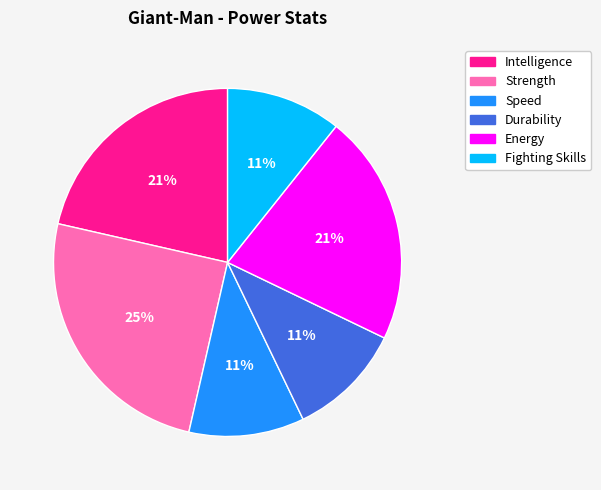

To the nearest percent, what is the combined percentage of Speed and Energy?

32%